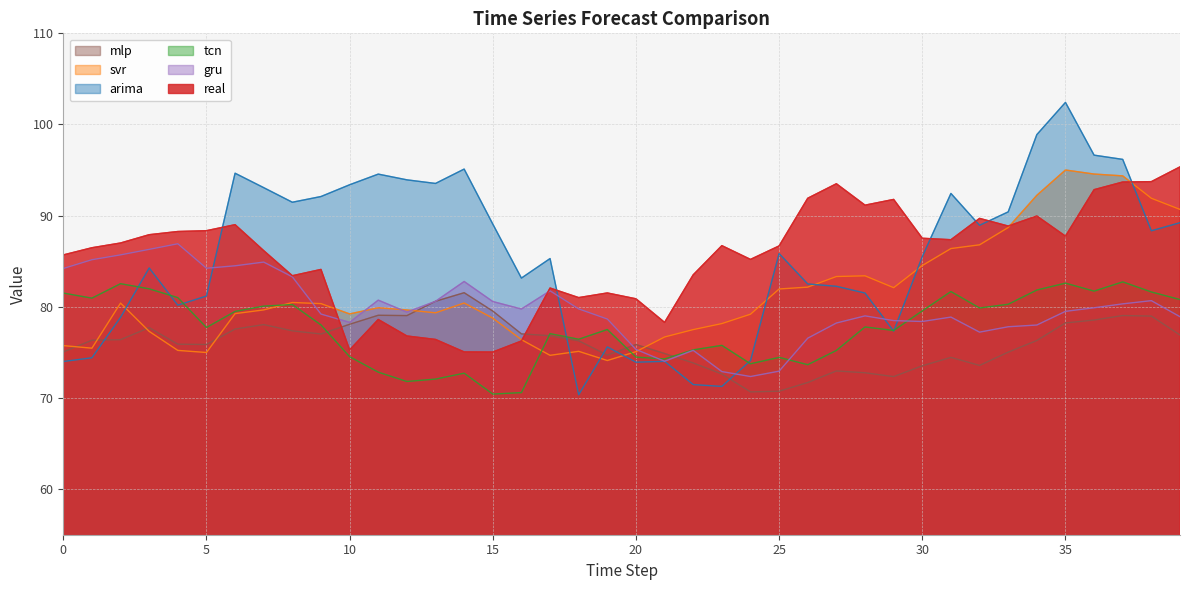

Between 5 and 6, which series saw the biggest shift?

arima